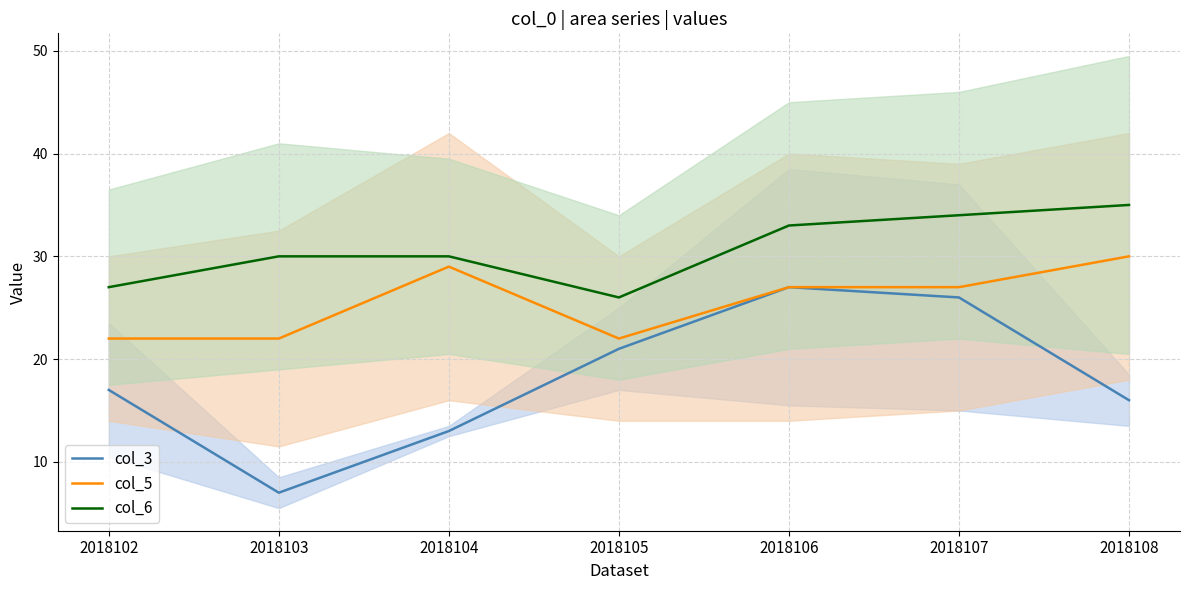

Reading left to right, transcribe all the data shown in this chart.

col_3: 2018102=17	2018103=7	2018104=13	2018105=21	2018106=27	2018107=26	2018108=16
col_5: 2018102=22	2018103=22	2018104=29	2018105=22	2018106=27	2018107=27	2018108=30
col_6: 2018102=27	2018103=30	2018104=30	2018105=26	2018106=33	2018107=34	2018108=35